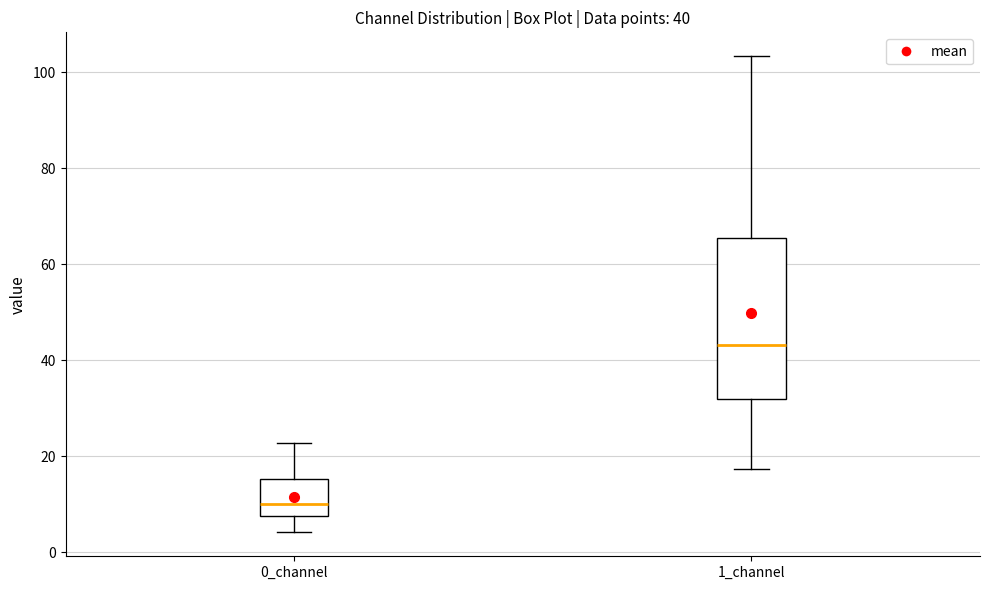

Which box has the highest median line?

1_channel